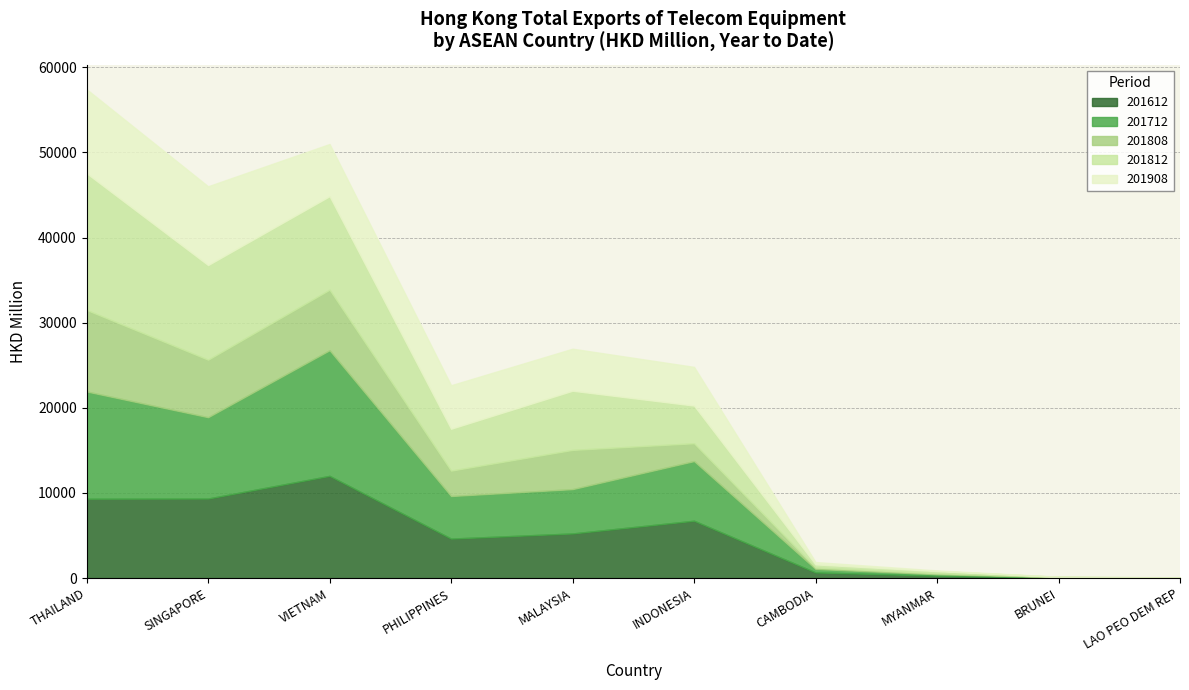

At which category does the chart reach its peak across all series?

THAILAND